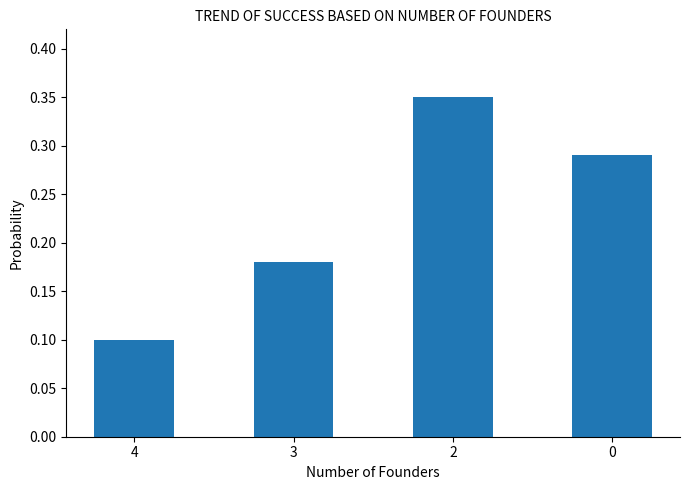

What is the change in value from 4 to 0?

+0.2